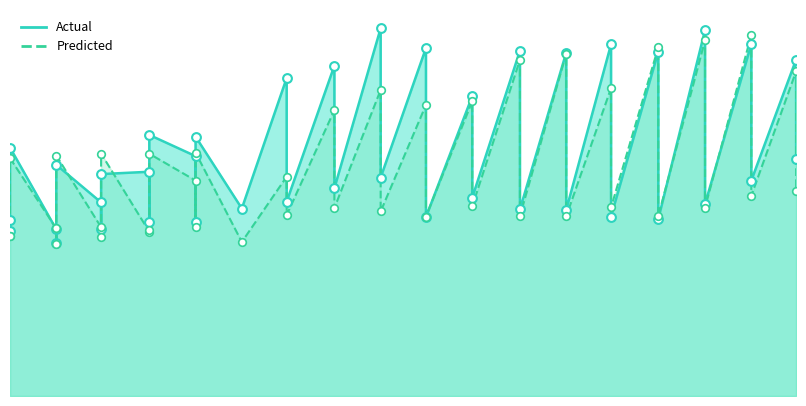

At how many categories does at least one series exceed 65?

12